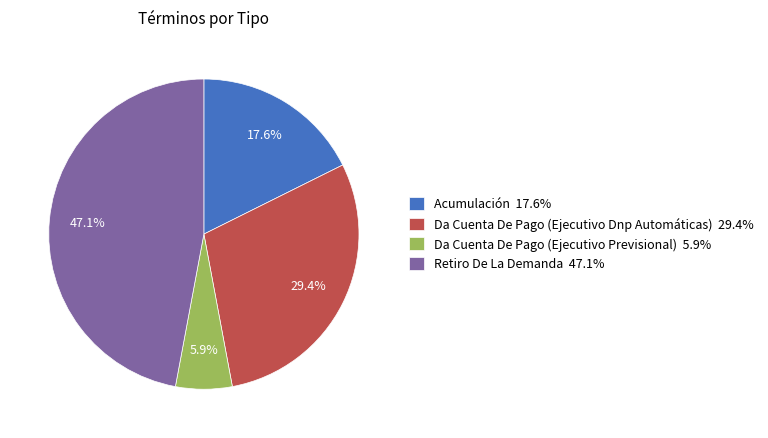

Is the sum of Da Cuenta De Pago (Ejecutivo Dnp Automáticas) and Retiro De La Demanda greater than half?

Yes